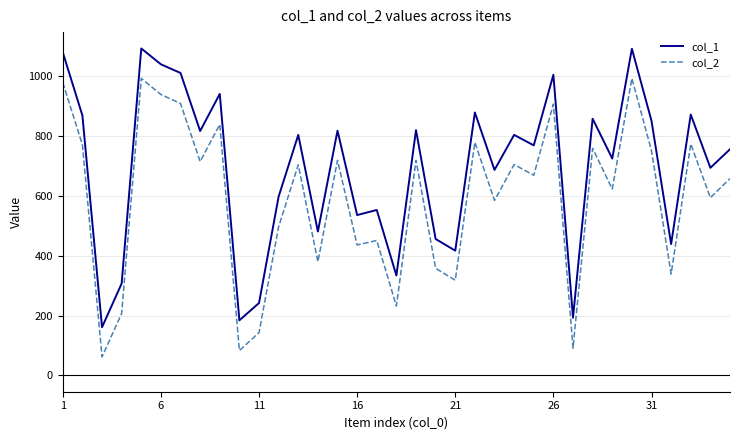

What is the greatest value displayed?

1093